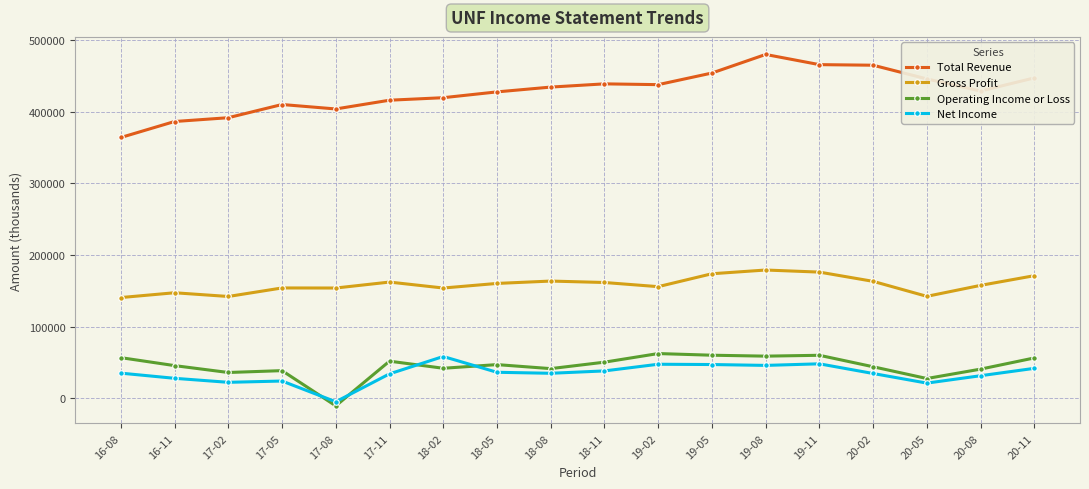

Where is the first local maximum for Gross Profit?

16-11